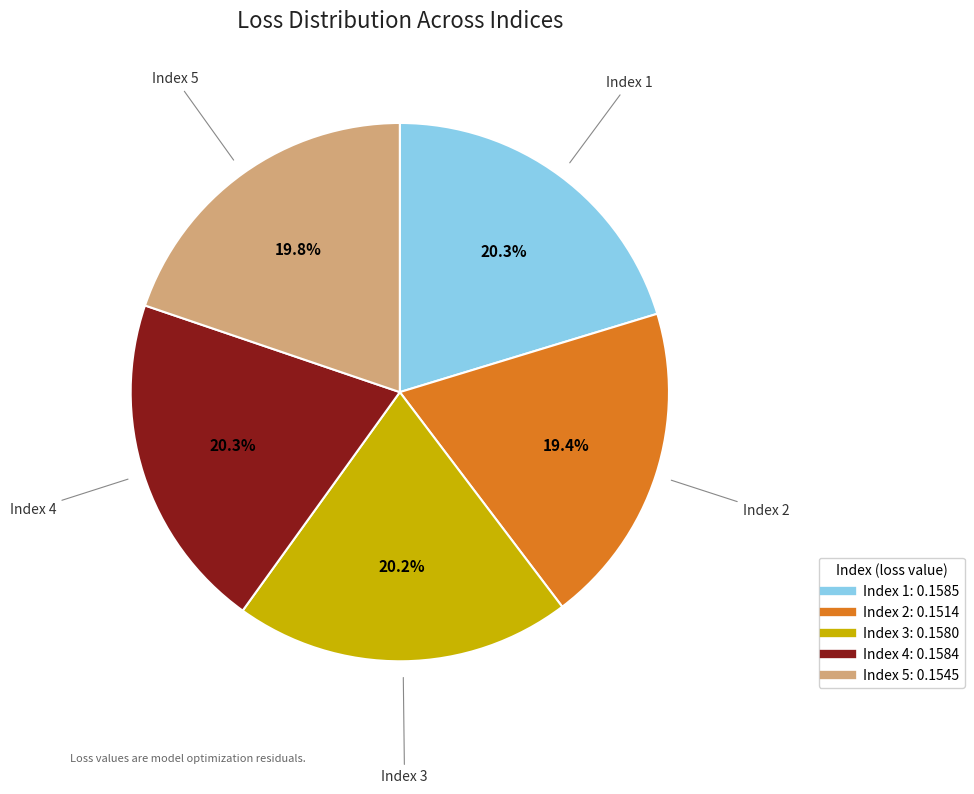

How many segments does this pie chart have?

5